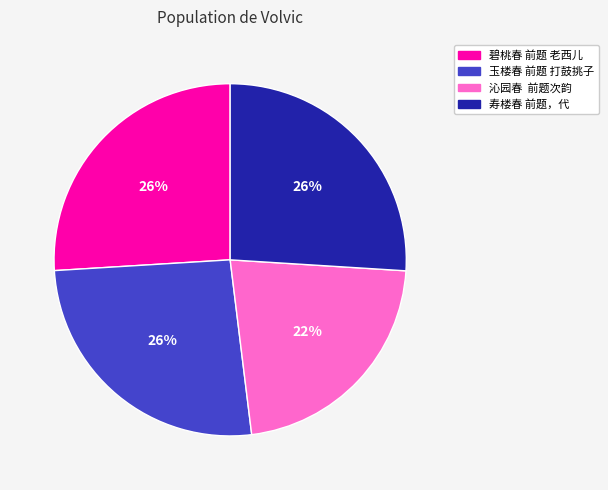

Does 碧桃春 前题 老西儿 represent more than half of the total?

No